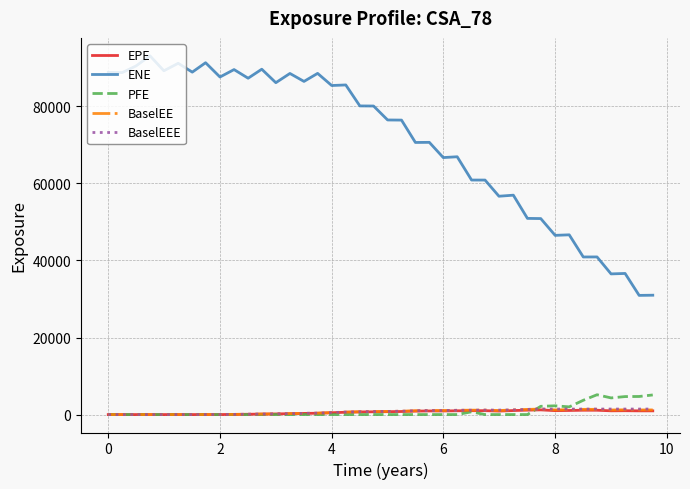

True or false: ENE and BaselEEE intersect in this chart.

False